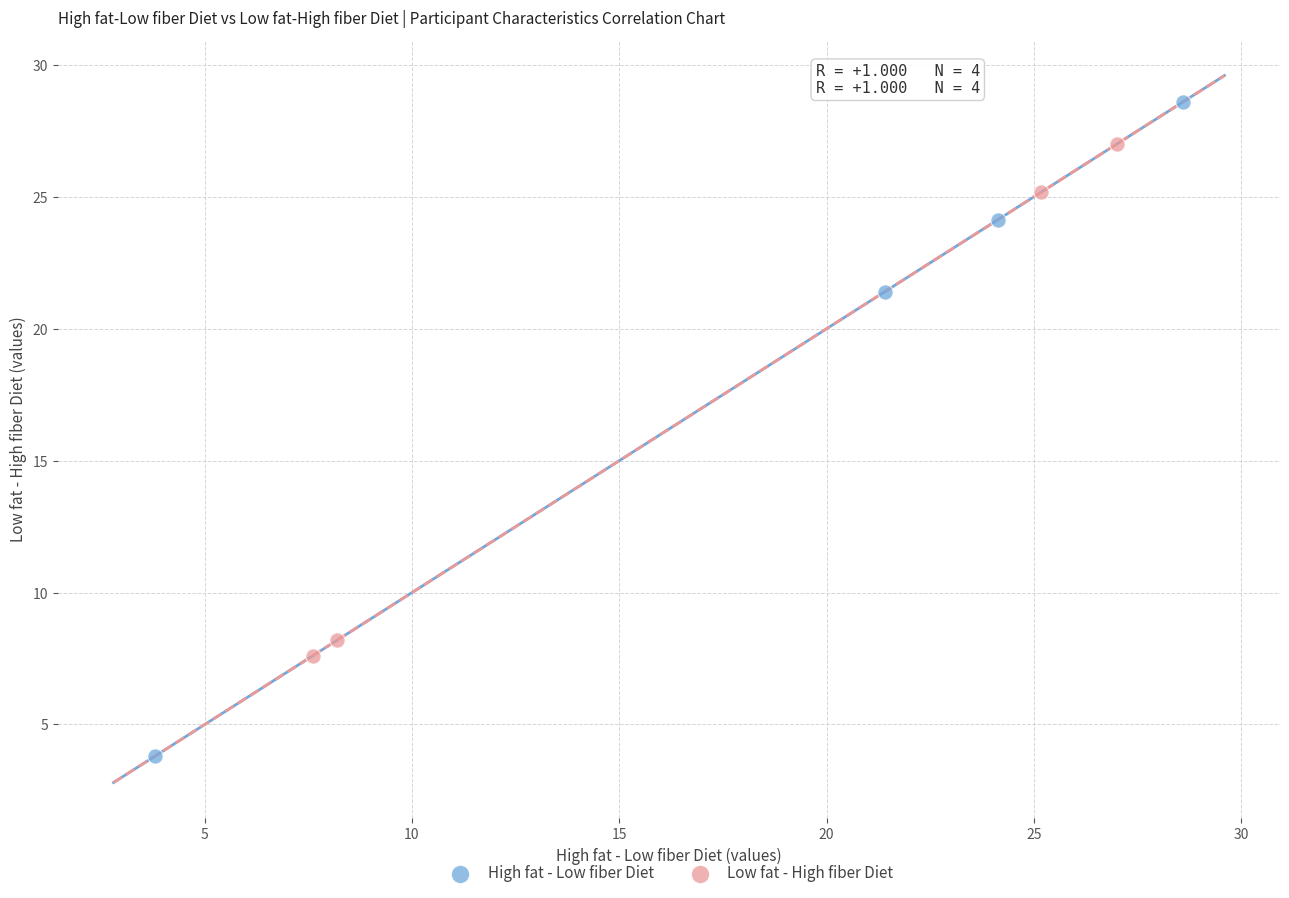

Which series contains the lowest Y value?

High fat - Low fiber Diet